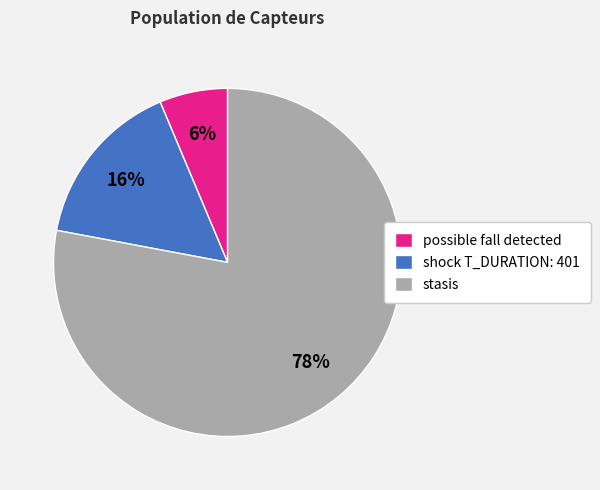

True or false: shock T_DURATION: 401 accounts for 8% of the total.

False